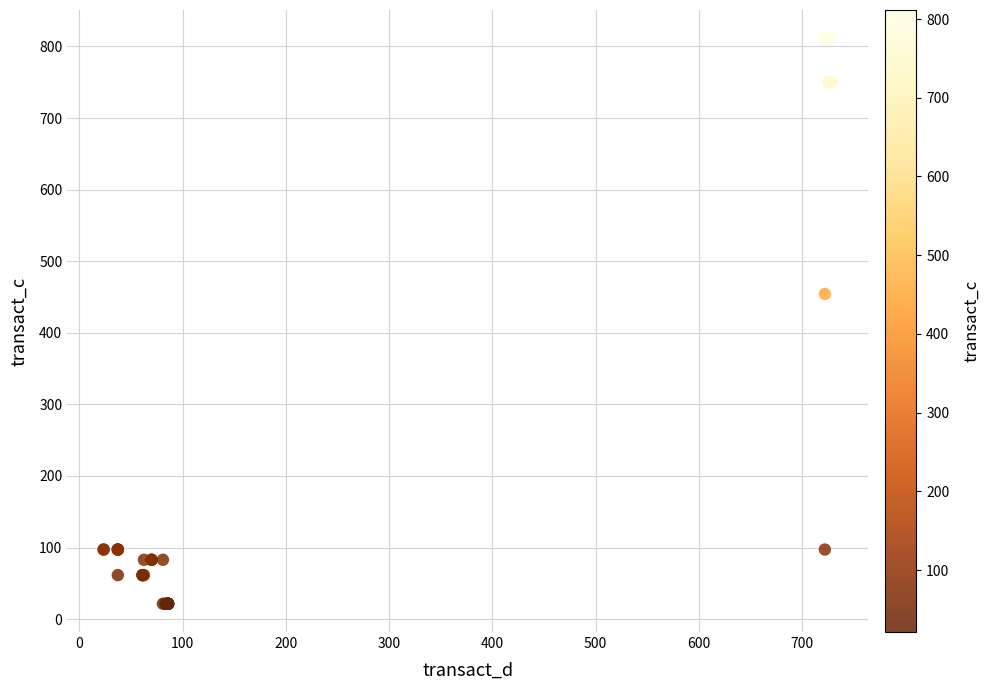

What Y value in the scatter plot is closest to 416?

454.3